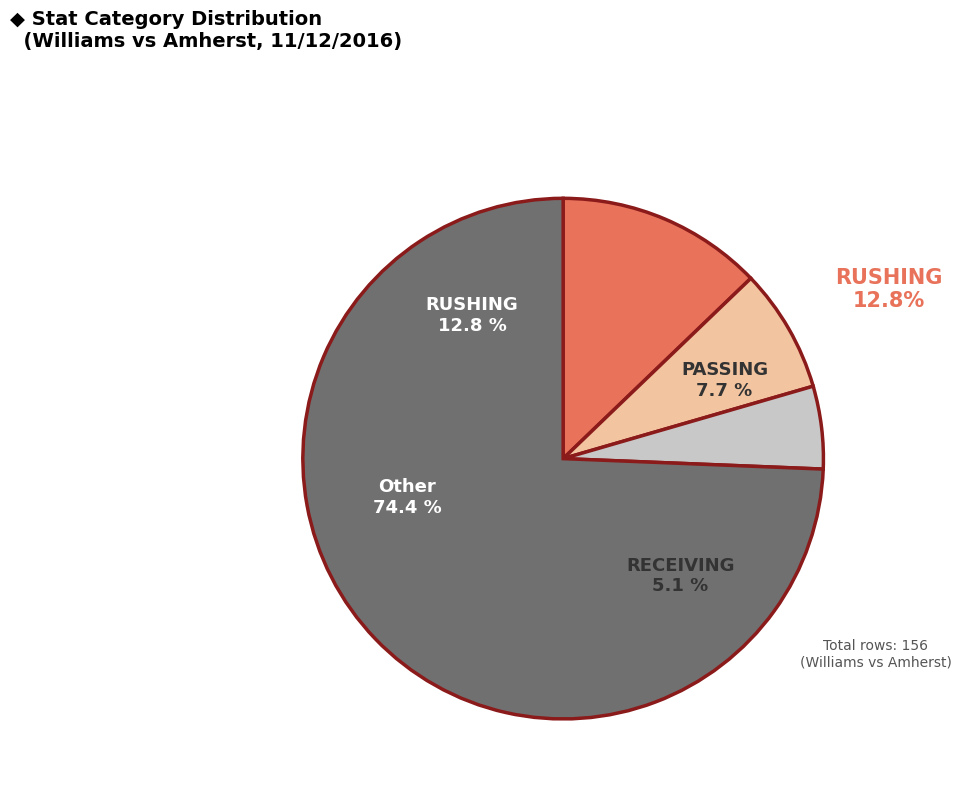

How many slices are in this pie chart?

4